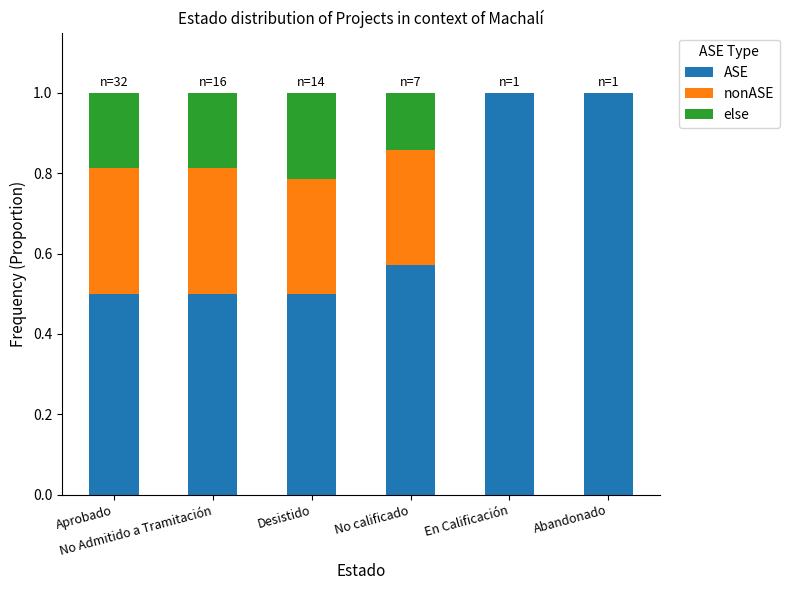

How many distinct data groups are displayed?

3